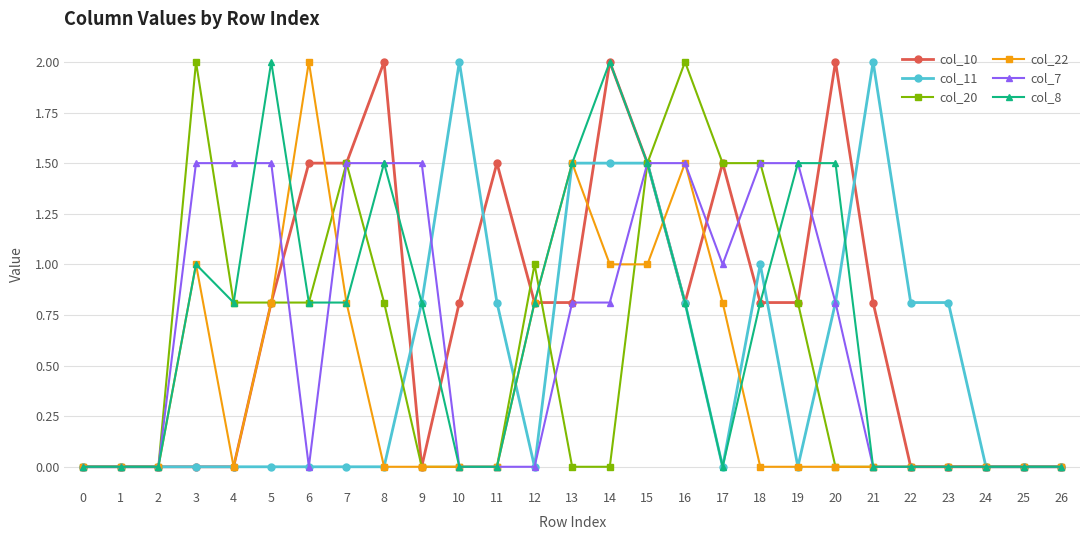

The value of col_10 at 22 is 0.0. True or false?

True